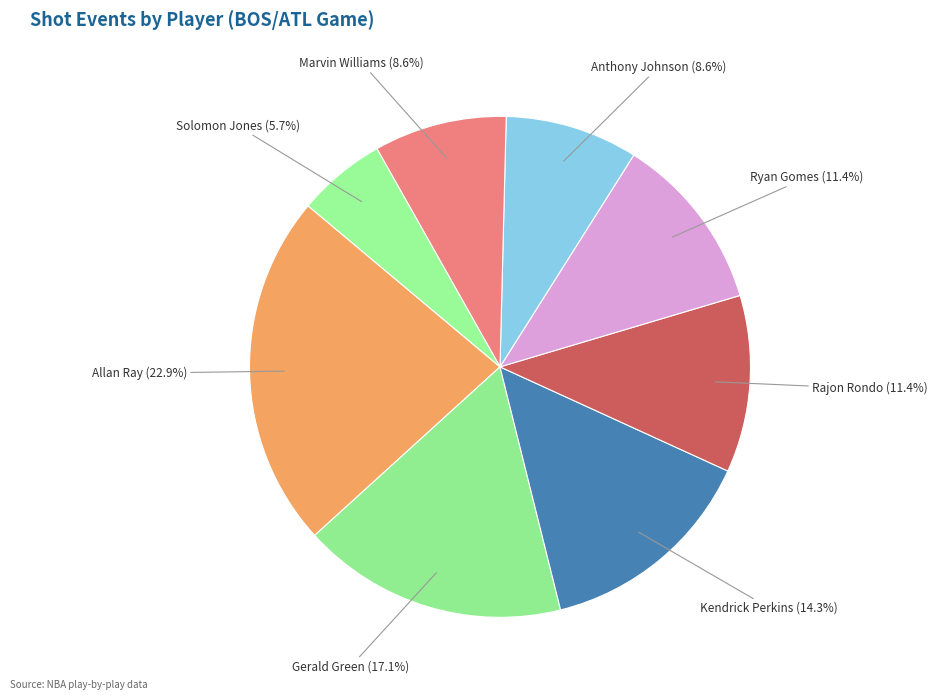

Which category has the smallest portion of the pie?

Solomon Jones